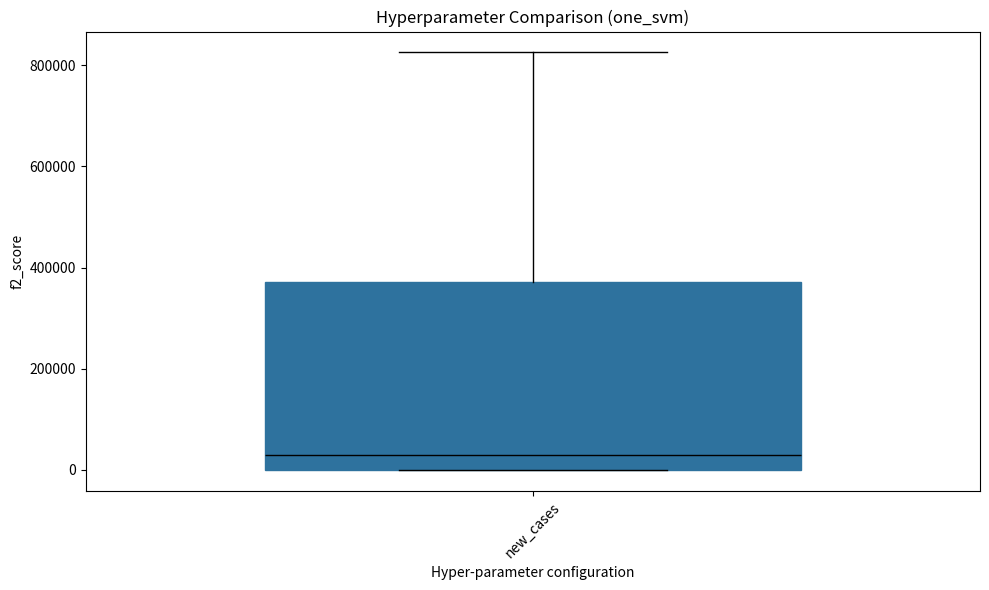

Transcribe this box plot: give where the median line is, the range the box spans, and where the two whiskers end, as read against the y-axis. The values are not printed on the chart, so give them approximately, as read against the axis.

median 20000, box 0 to 380000, whiskers 0 to 820000